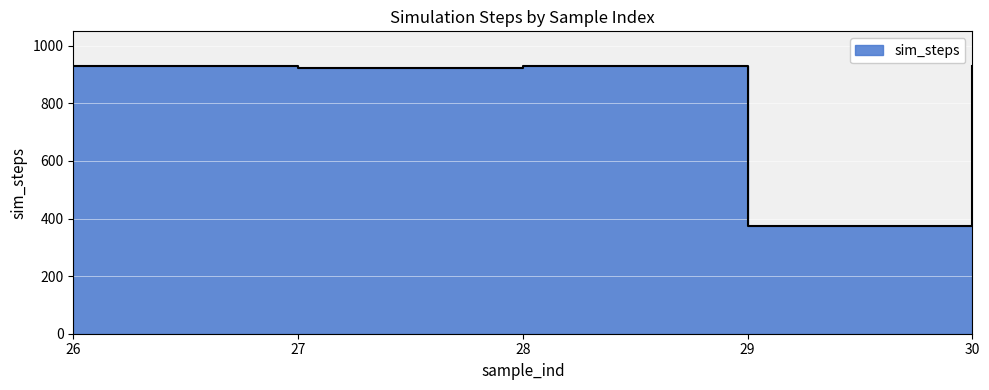

At which label does the data first exceed 928?

26